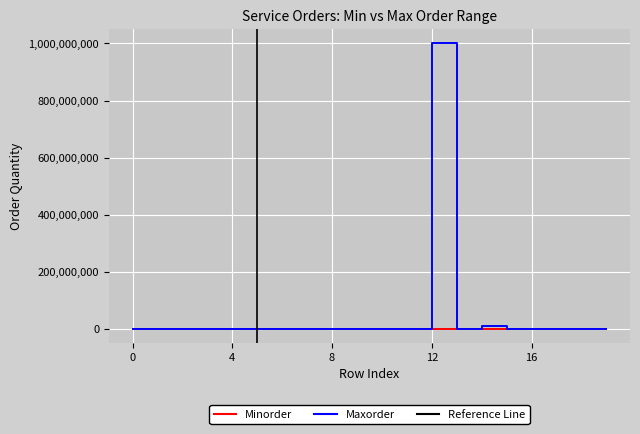

What is the maximum value for Maxorder?

1000000000